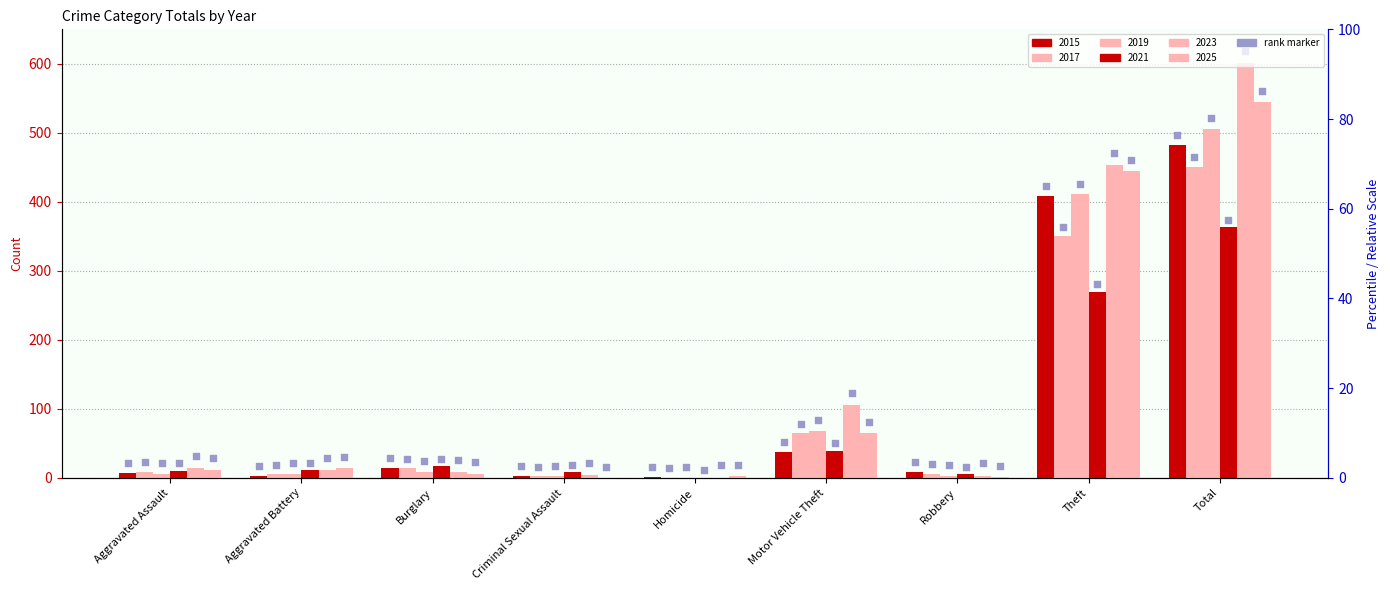

At how many categories does at least one series exceed 261?

2